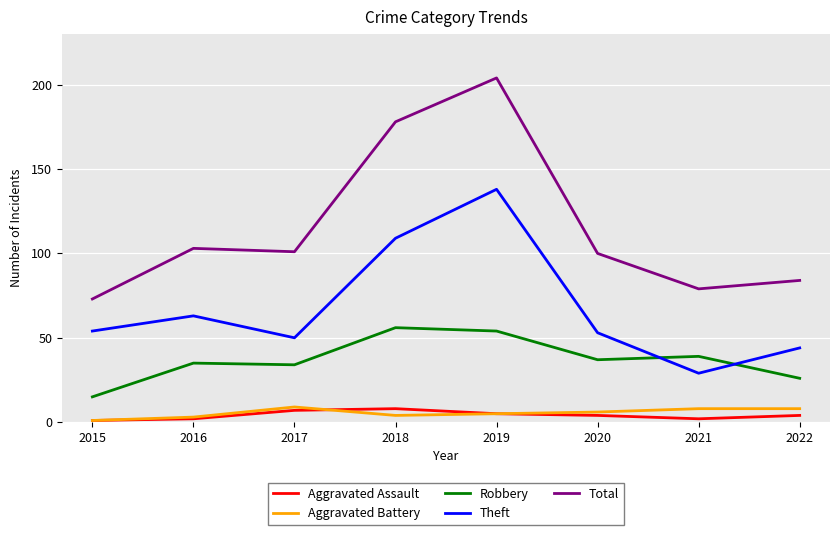

What is the spread (max minus min) of values at 2017?

94